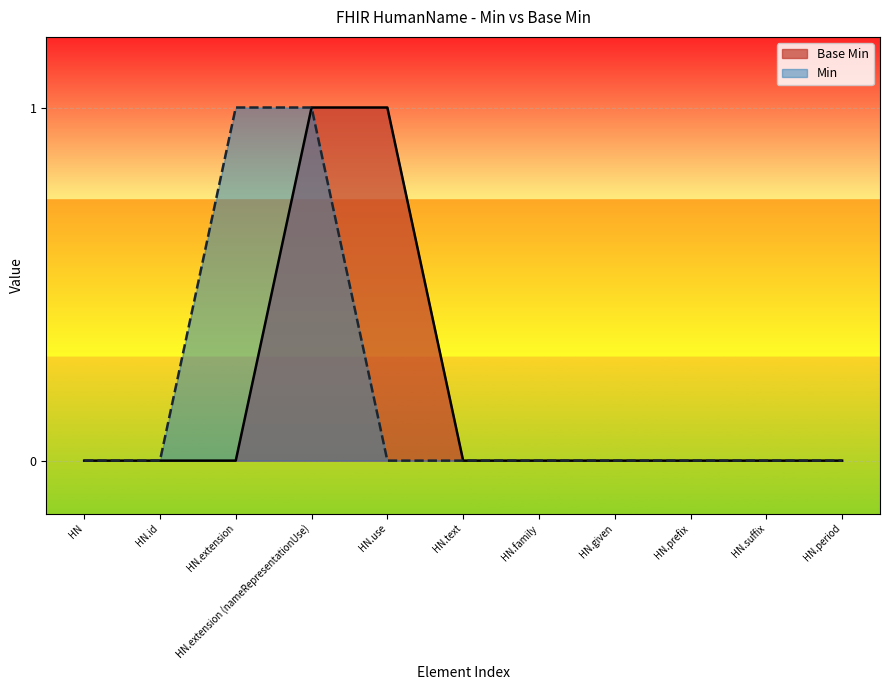

Rank the series at HN.extension from highest to lowest value.

Min, Base Min